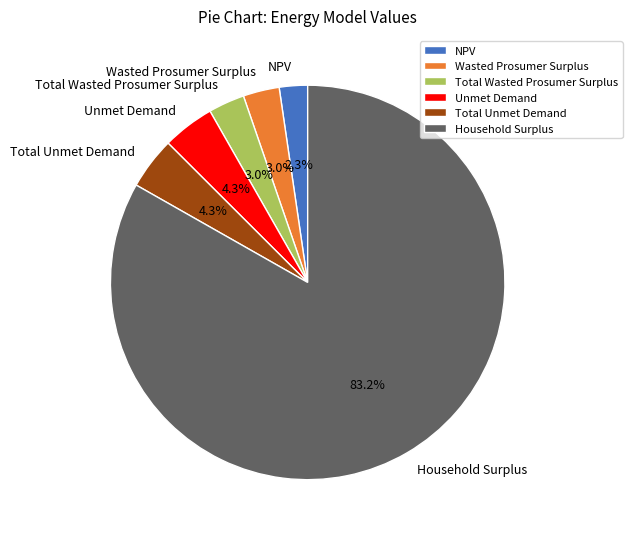

Does Total Wasted Prosumer Surplus represent more than half of the total?

No